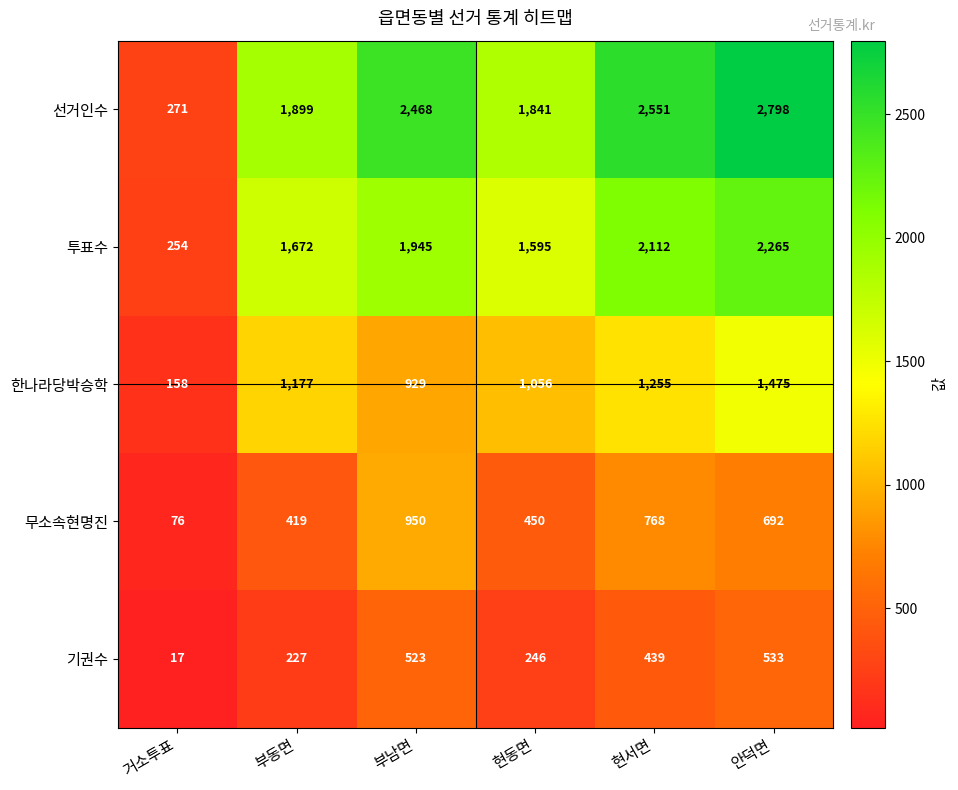

Which series has the largest range (max minus min)?

선거인수